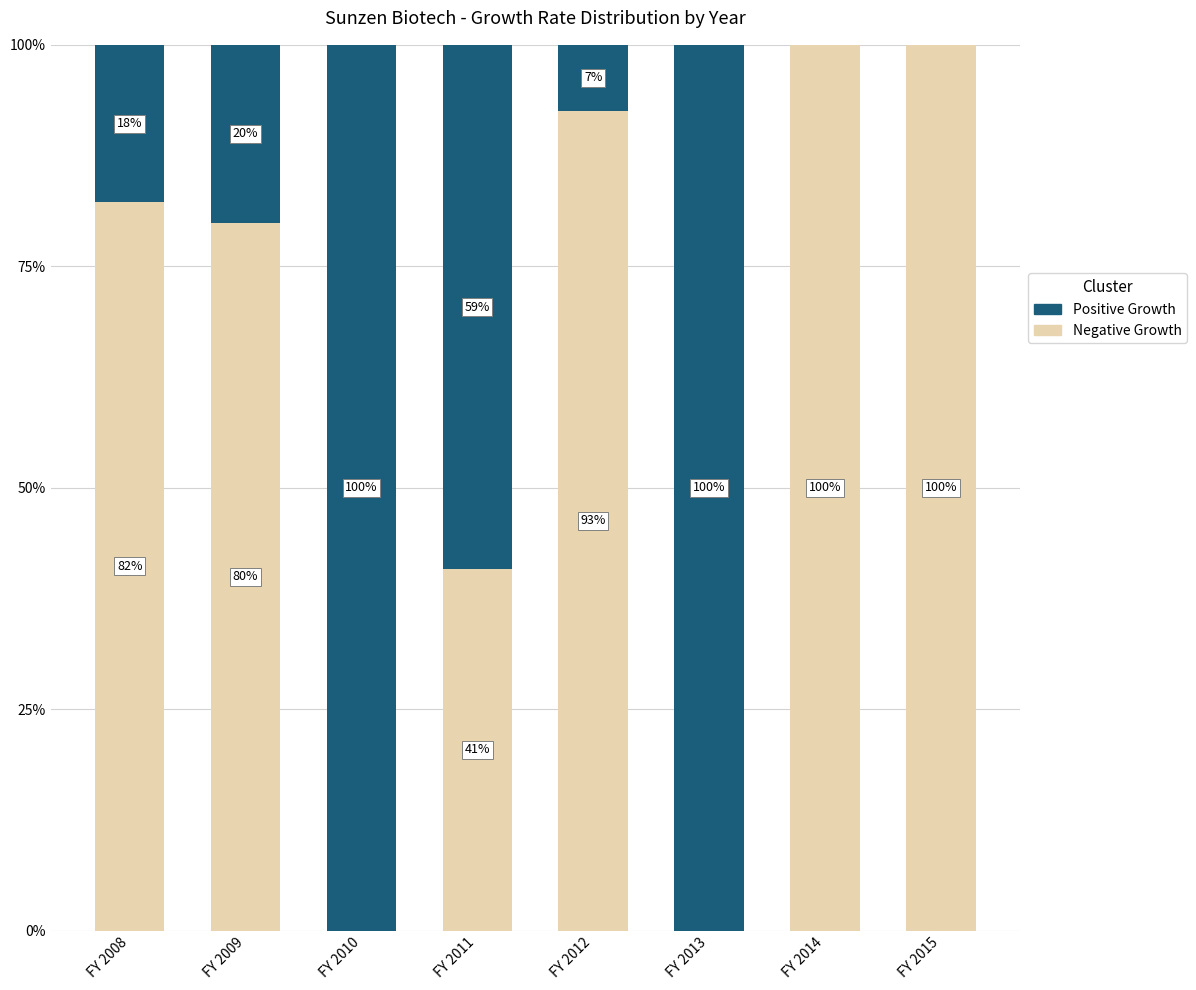

What is the total value across all series at FY 2015?

100.0